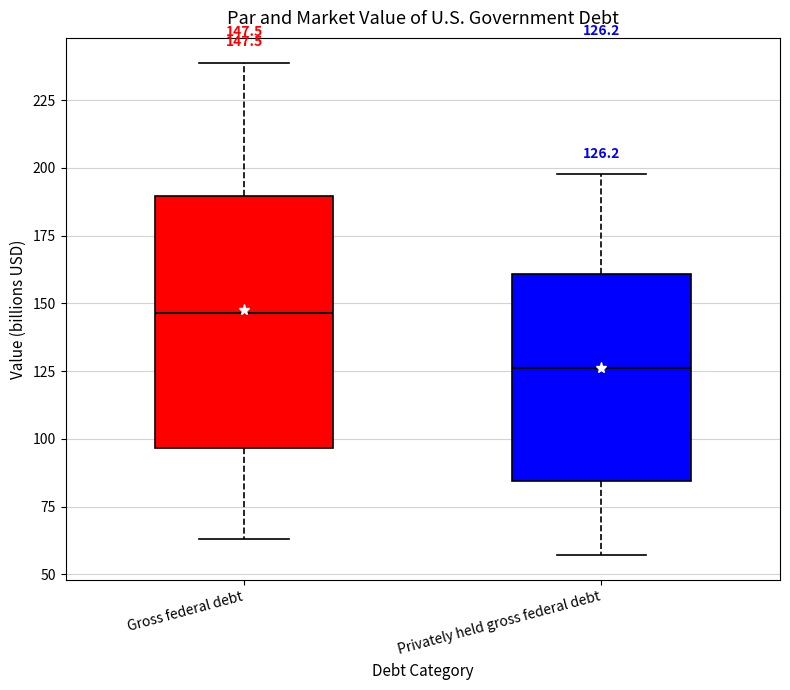

Which box has the highest median line?

Gross federal debt